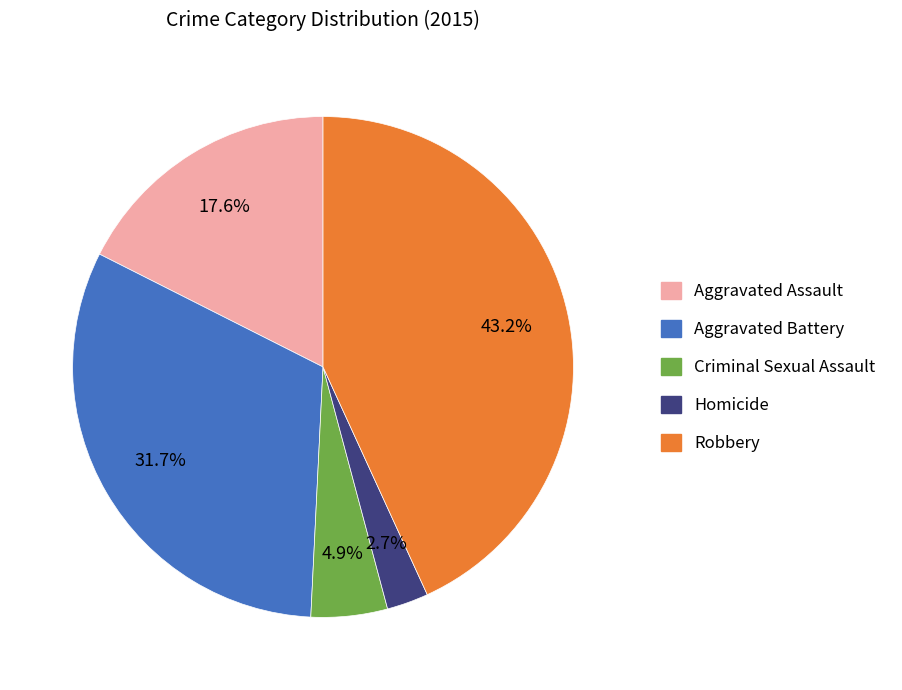

Which has a higher value, Criminal Sexual Assault or Aggravated Battery?

Aggravated Battery